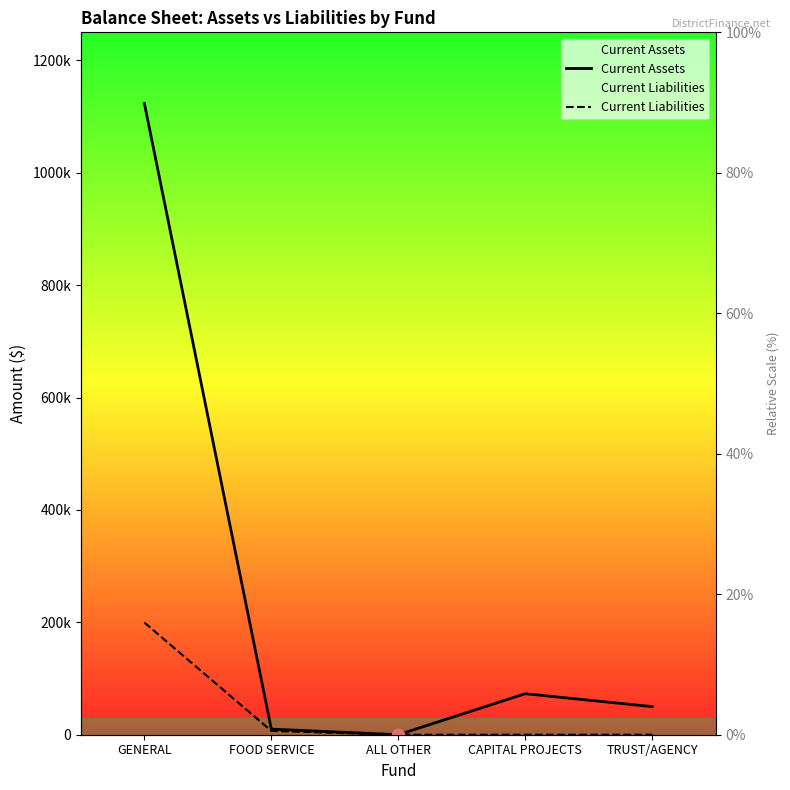

At which category is the sum across all series the highest?

GENERAL